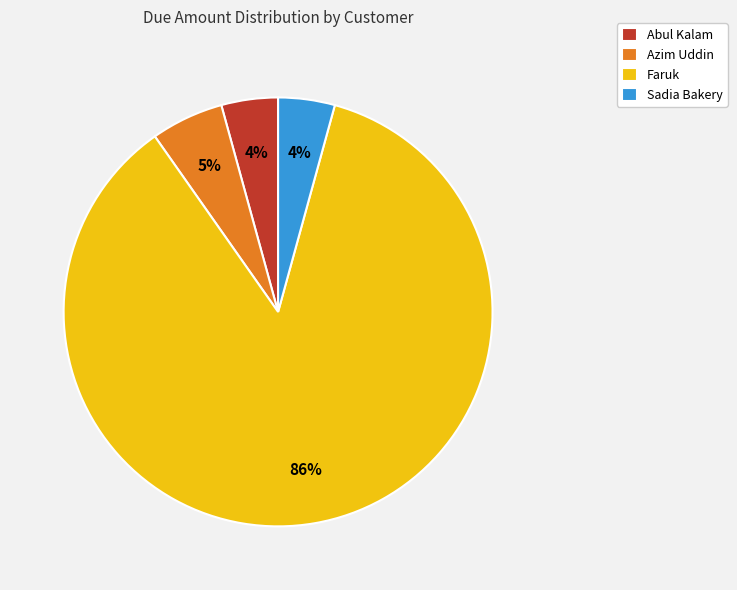

Which category has the biggest portion of the pie?

Faruk